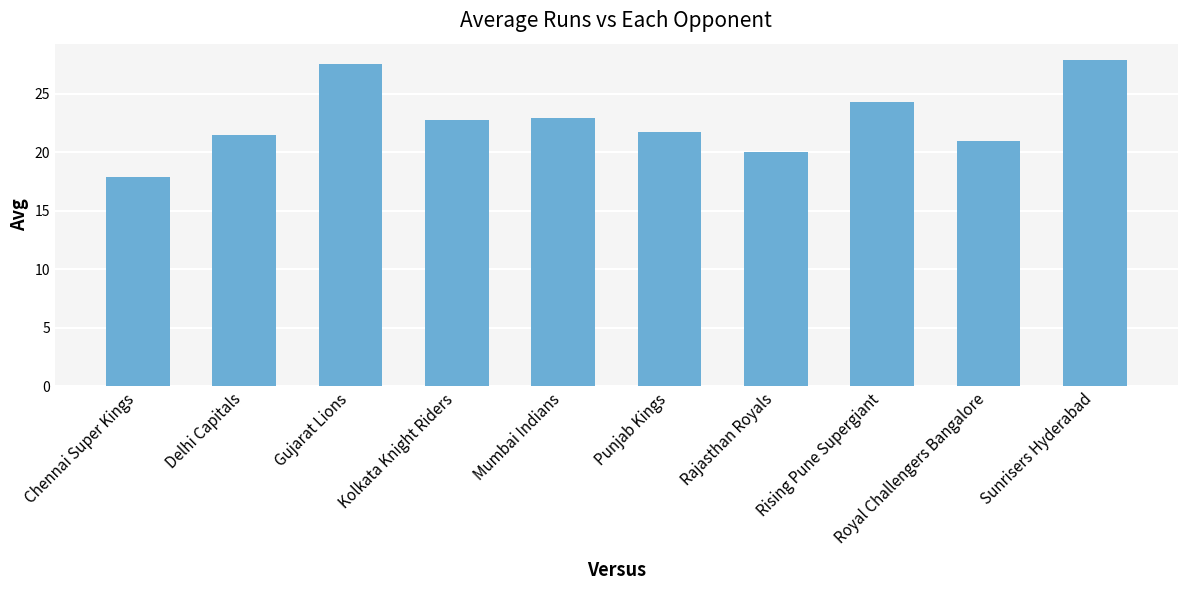

What is the value of the 9th bar from the left?

21.0